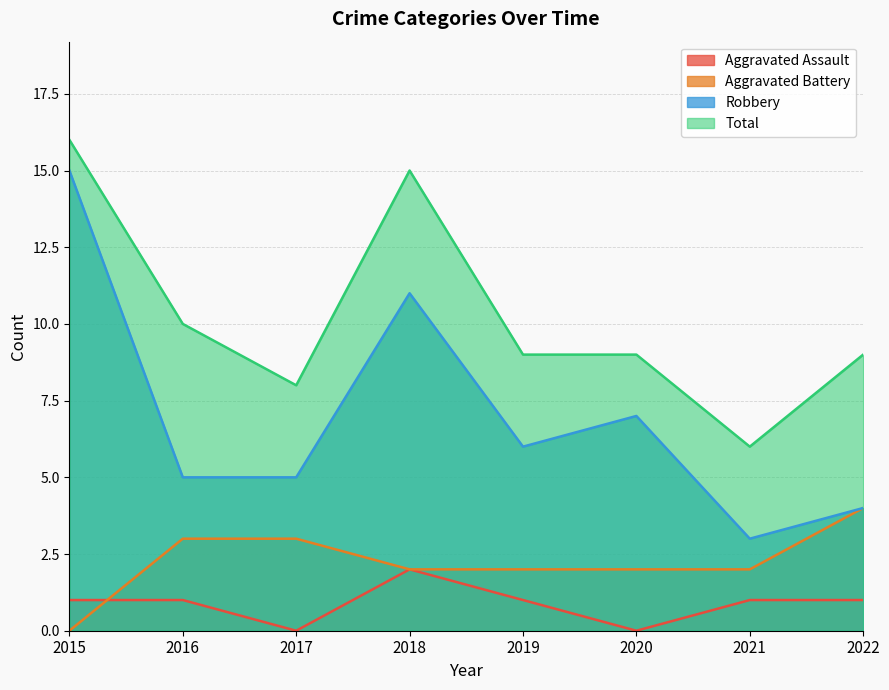

Which series changed the most between 2020 and 2022?

Robbery